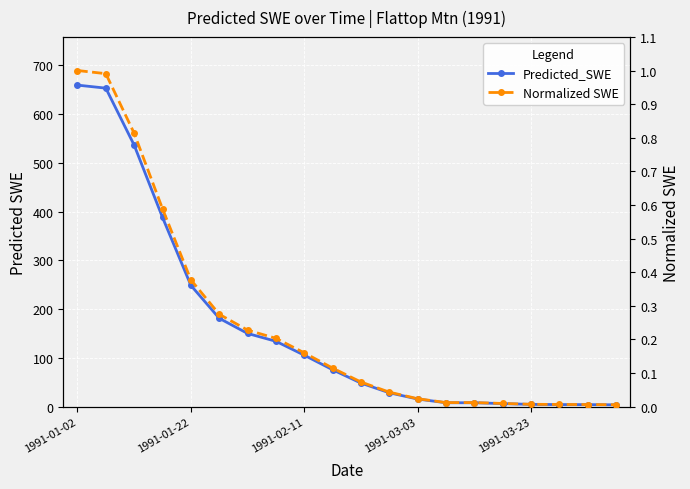

What is the spread (max minus min) of values at 15?

6.2